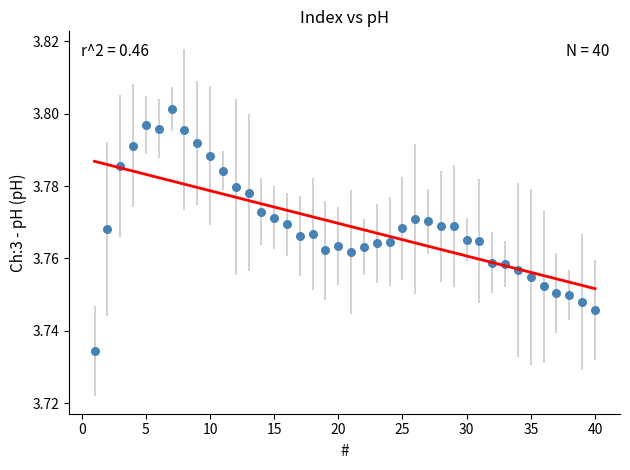

What is the range of X values (max minus min)?

39.0